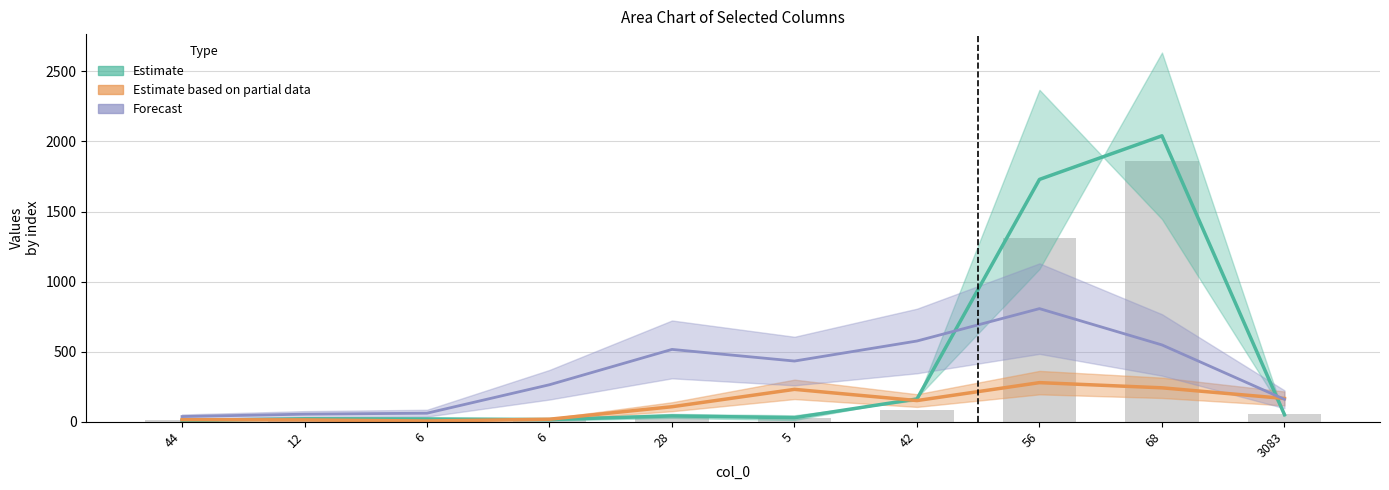

At which label does Estimate based on partial data reach its minimum?

6